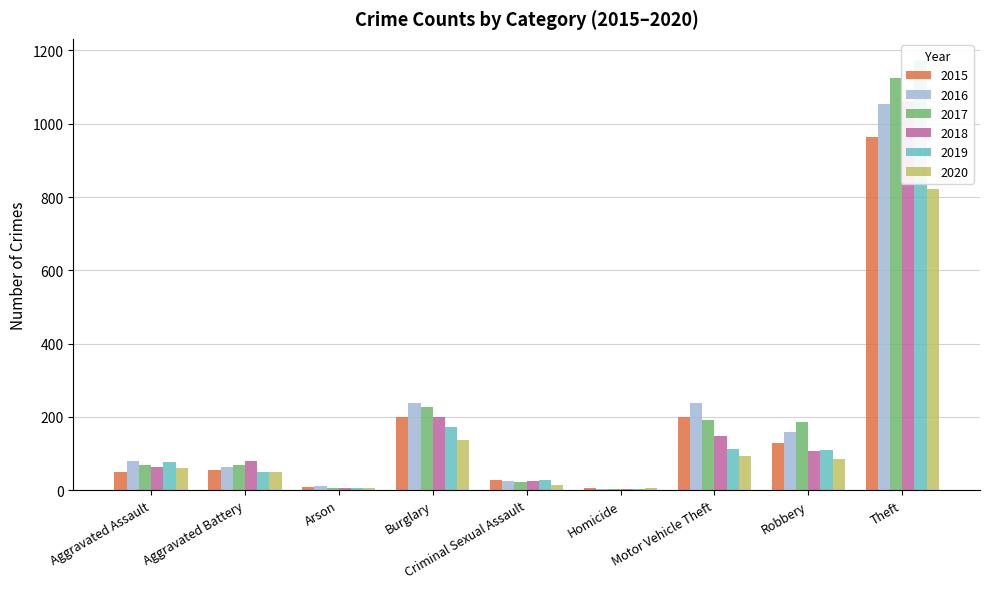

How many data points does each series have?

9